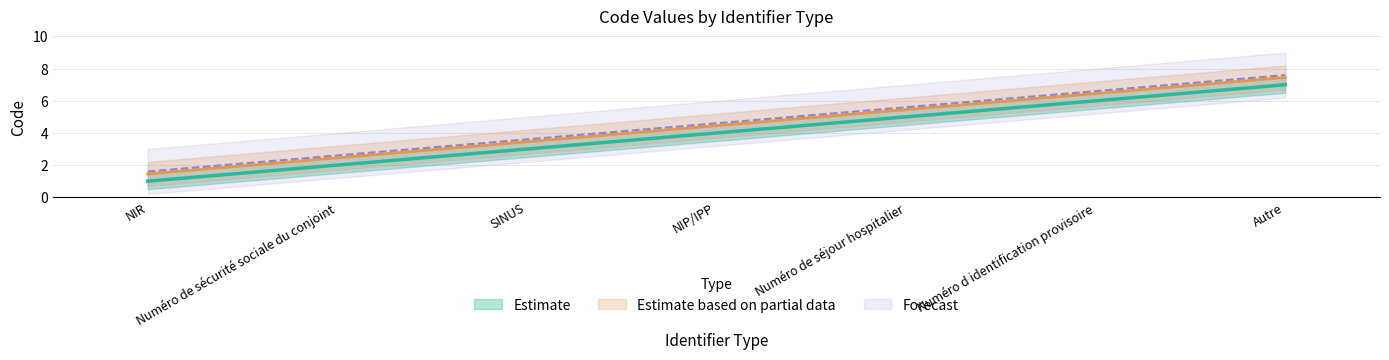

What is the ratio of the value at NIR to the value at Numéro d identification provisoire?

0.2